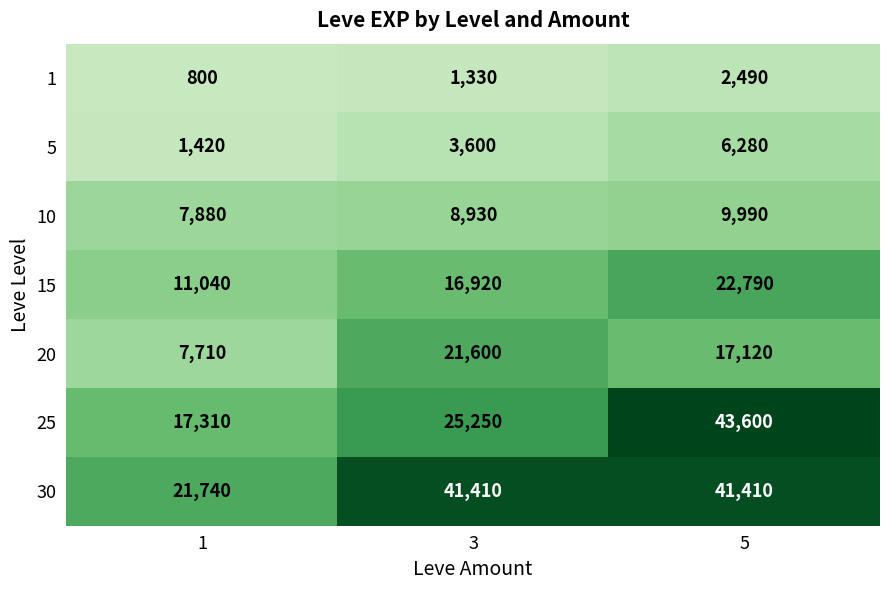

What is the maximum value shown in the chart?

43600